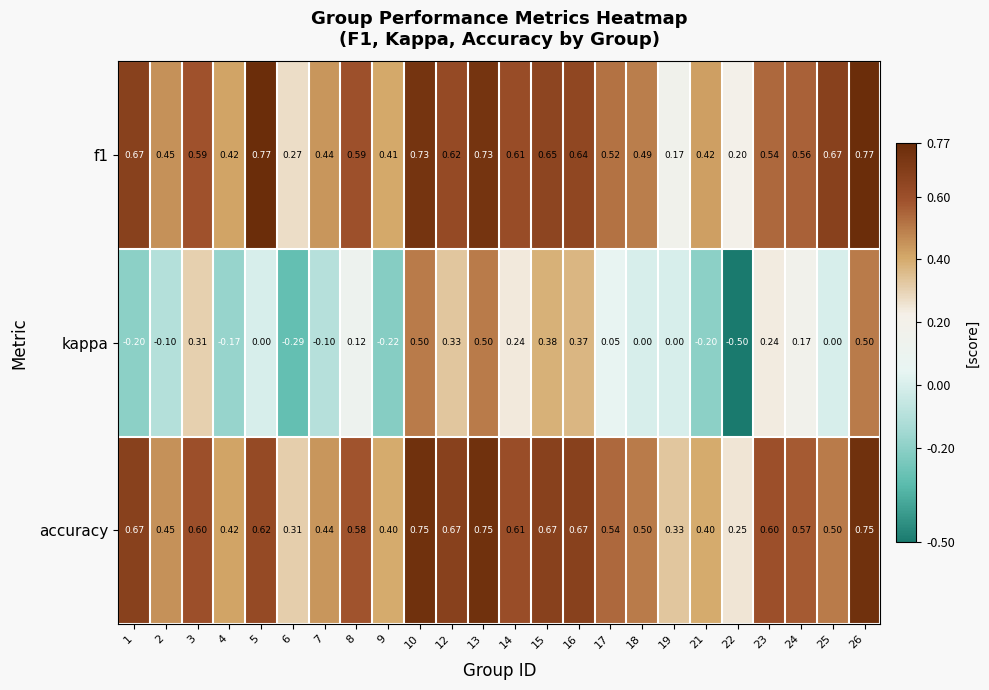

At which category does the chart reach its minimum across all series?

22